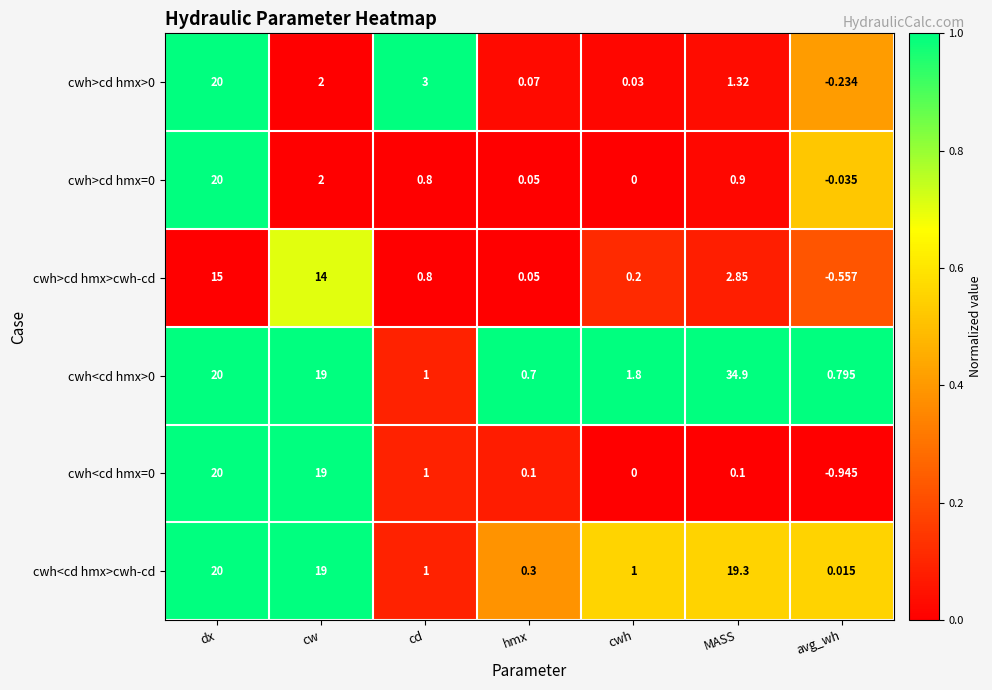

List the labels in order of cwh>cd hmx>0 value, largest first.

dx, cd, cw, MASS, hmx, cwh, avg_wh